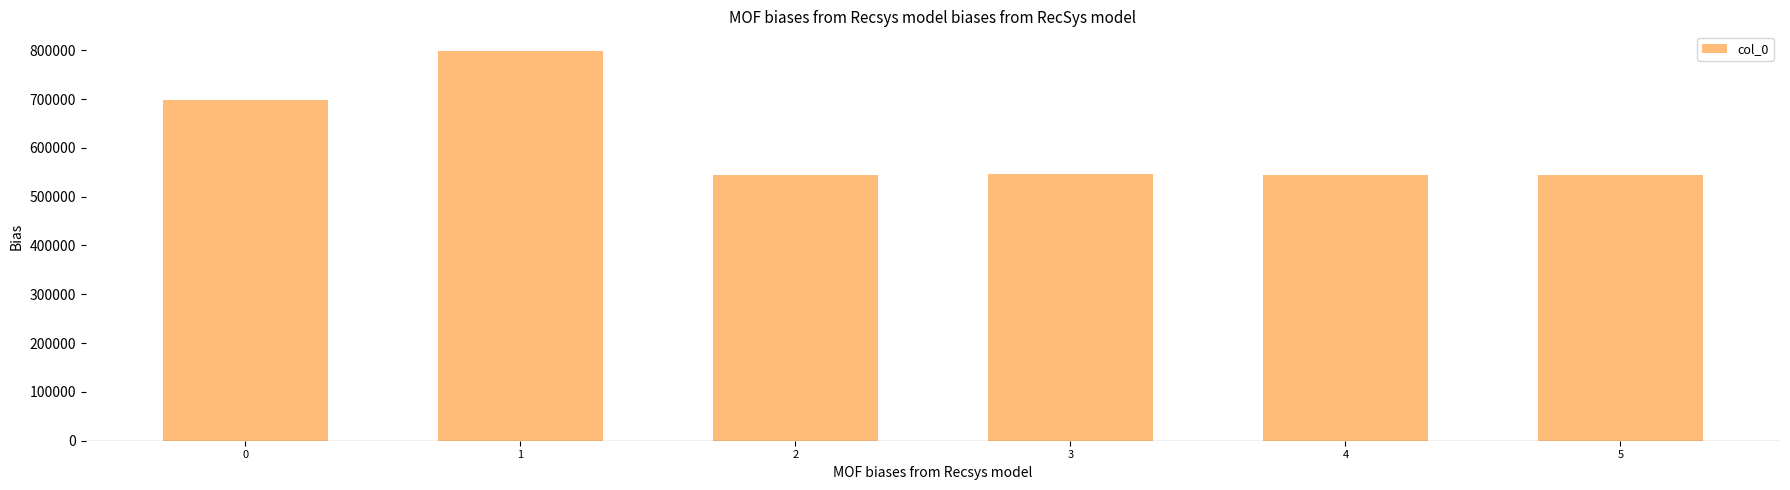

Is it true that the value at 3 is 545357?

True